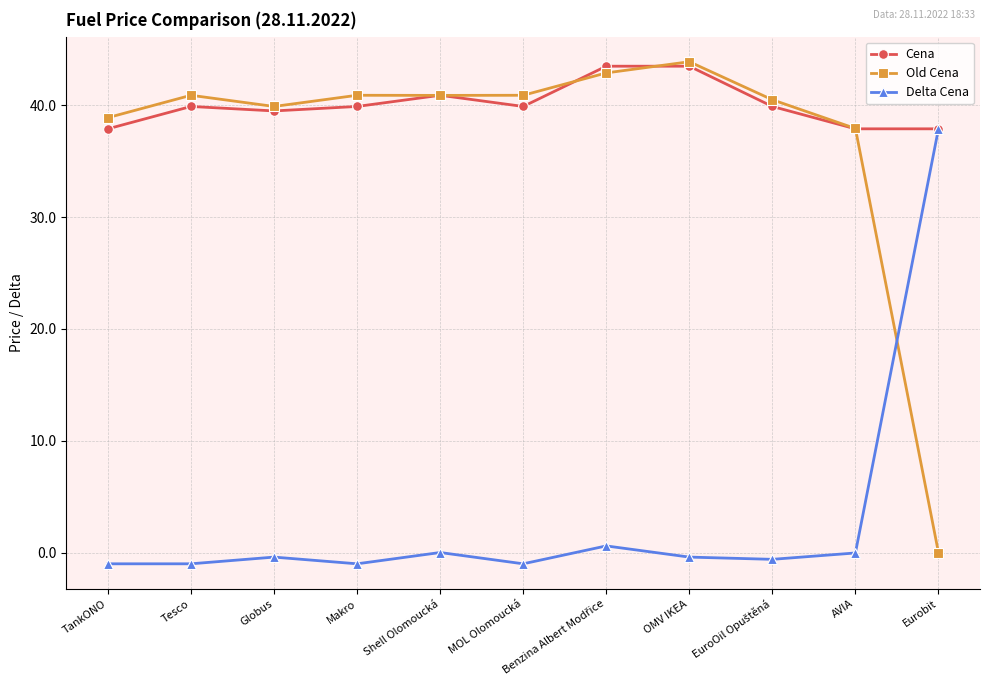

What is the average value of the Cena series?

40.1